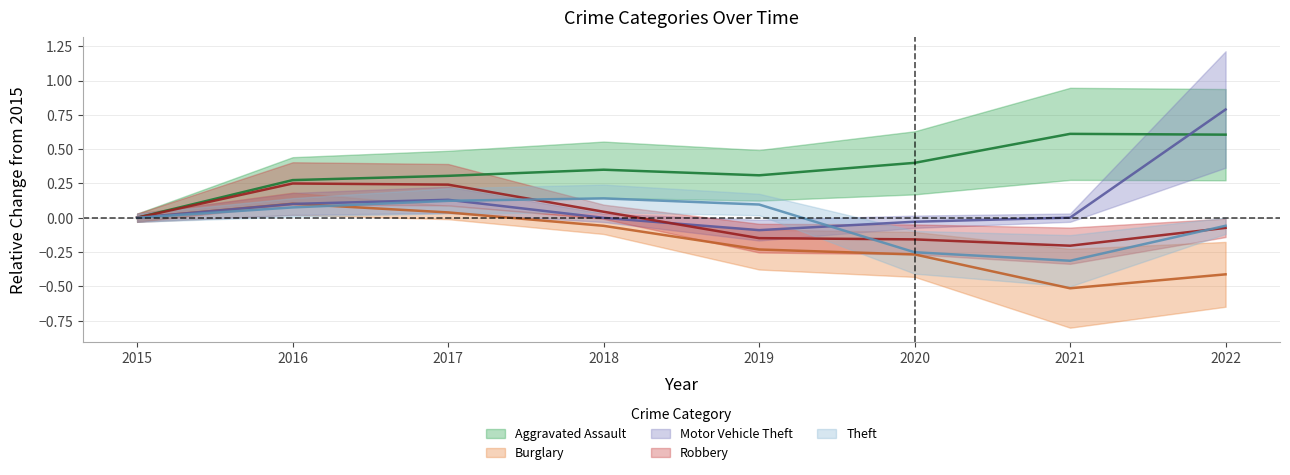

What are all the series names shown in the legend?

Aggravated Assault, Burglary, Motor Vehicle Theft, Robbery, Theft